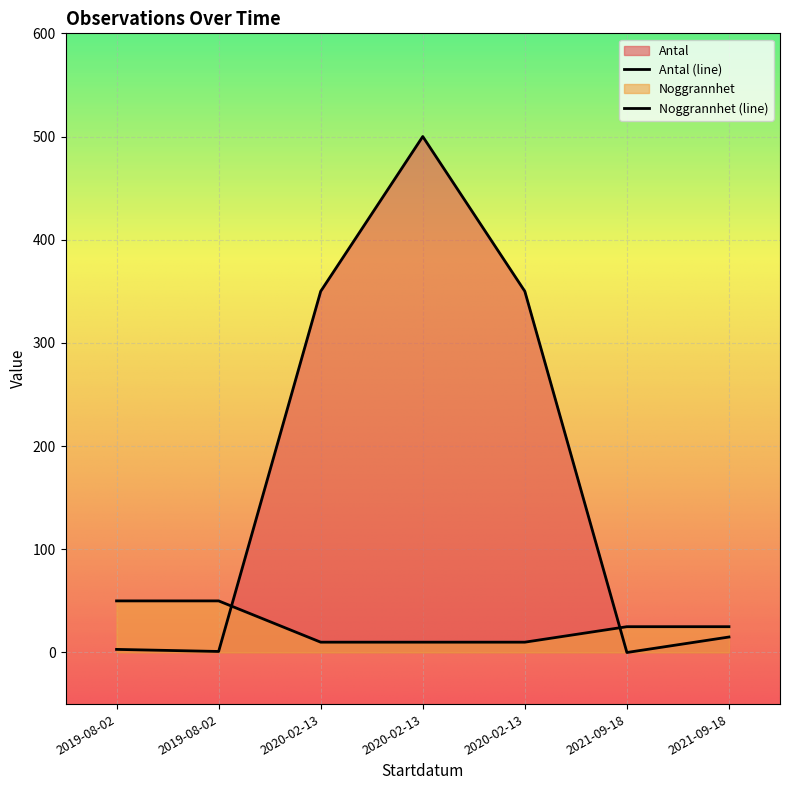

What is the difference between the maximum and minimum values in the Noggrannhet series?

40